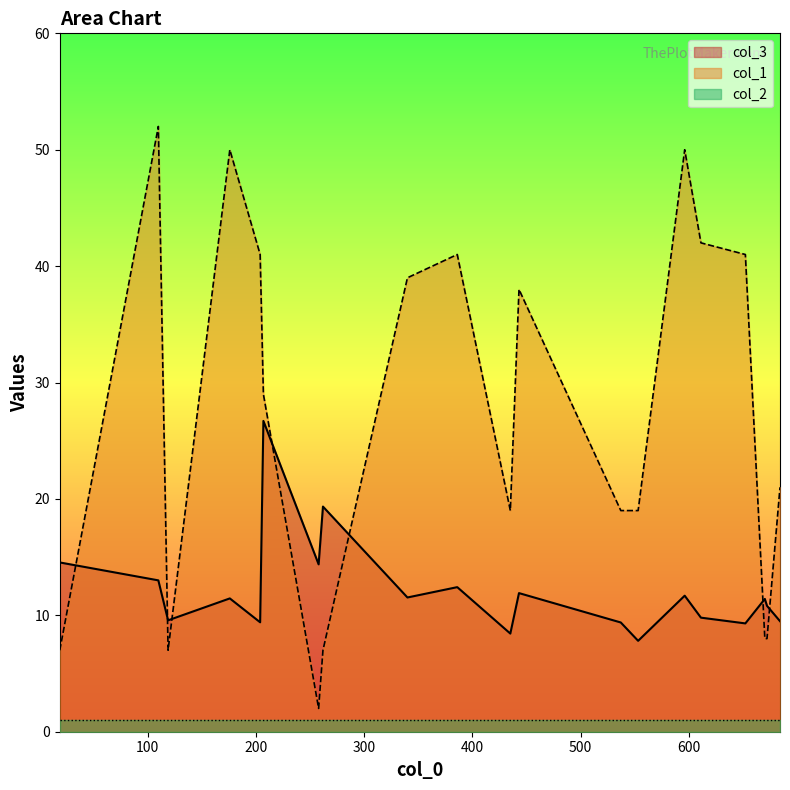

List the series in order of their overall mean, highest first.

col_1, col_3, col_2